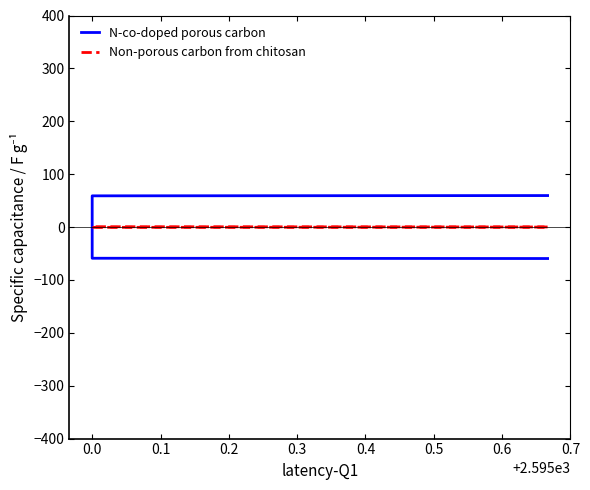

At which category does Non-porous carbon from chitosan reach its first local valley?

0.1